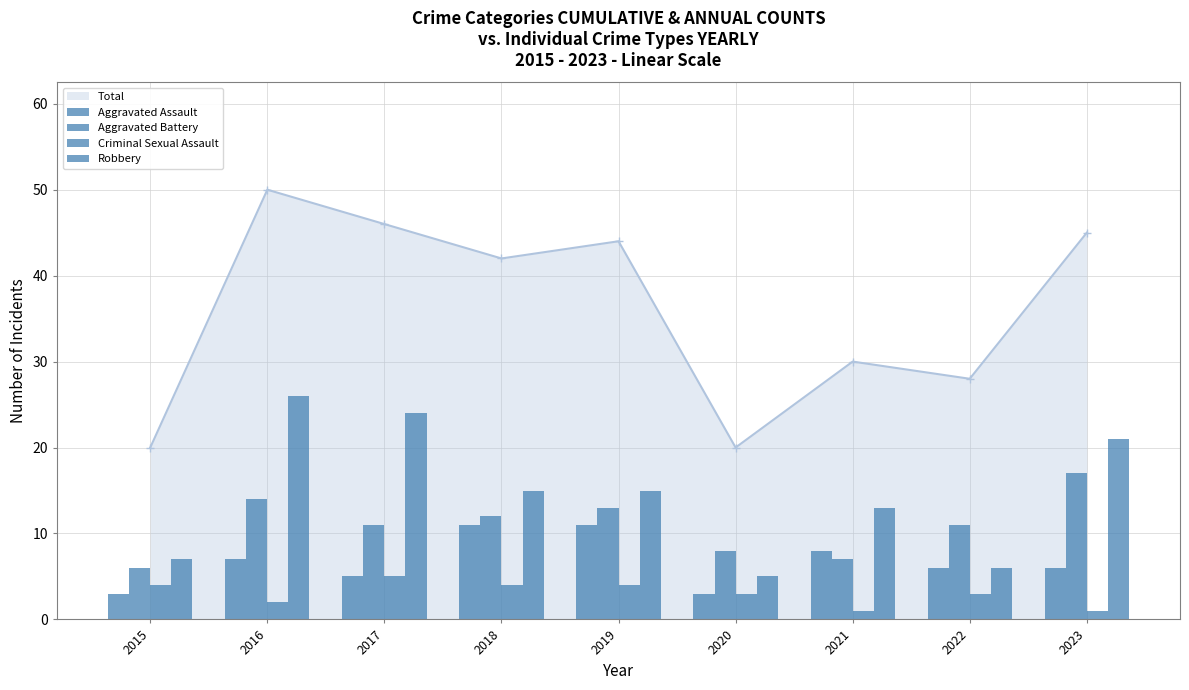

What is the difference between the Aggravated Battery values at 2023 and 2016?

3